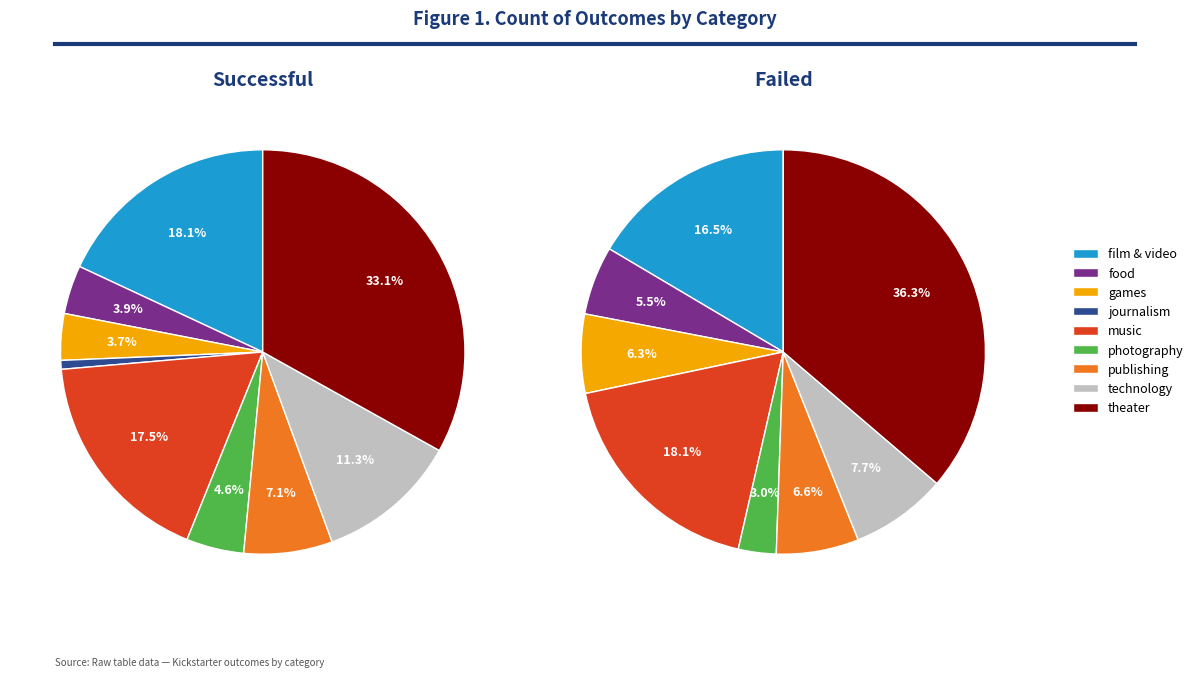

To the nearest percent, what is the difference between the publishing and food slice percentages?

1%